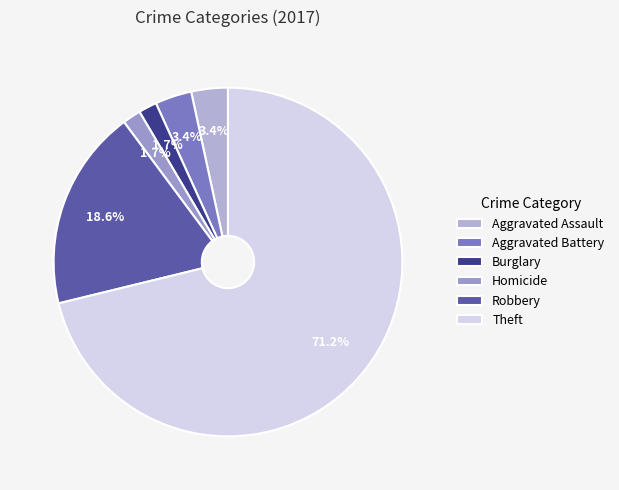

To the nearest percent, what is the difference between the Robbery and Aggravated Assault slice percentages?

15%